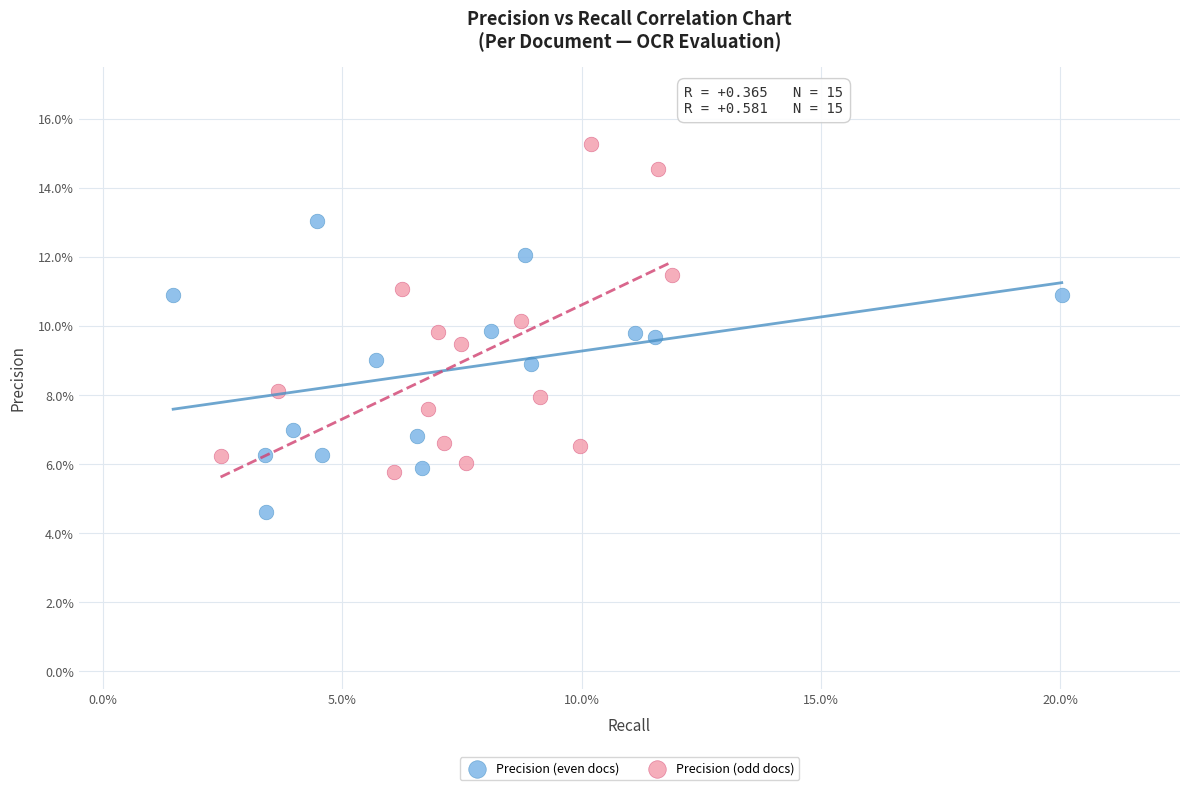

What are all the series names shown in the legend?

Precision (even docs), Precision (odd docs)